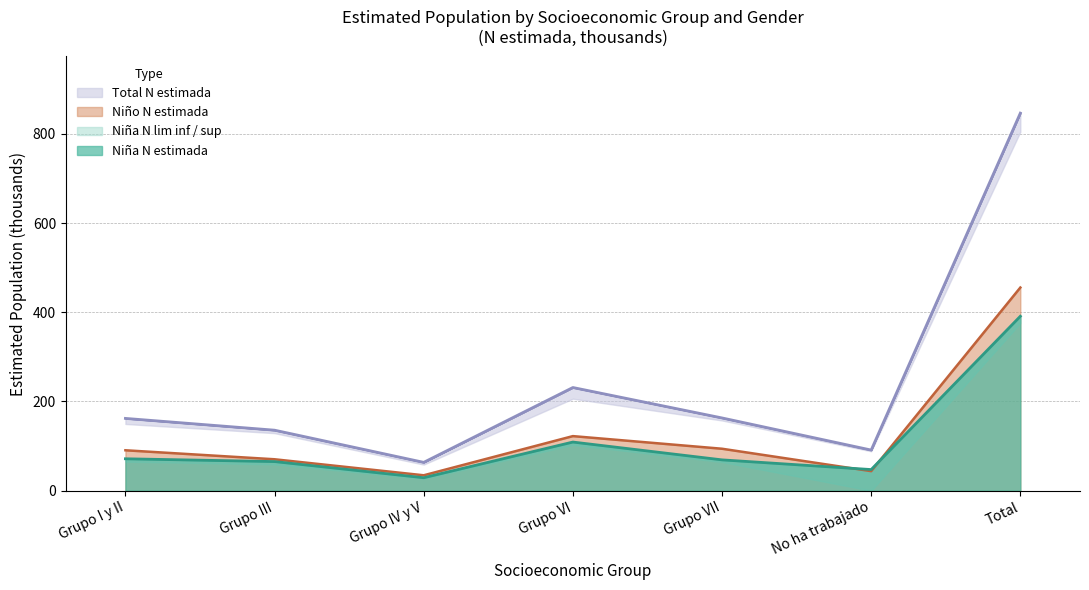

How many data points in Niño N estimada are above 90?

4